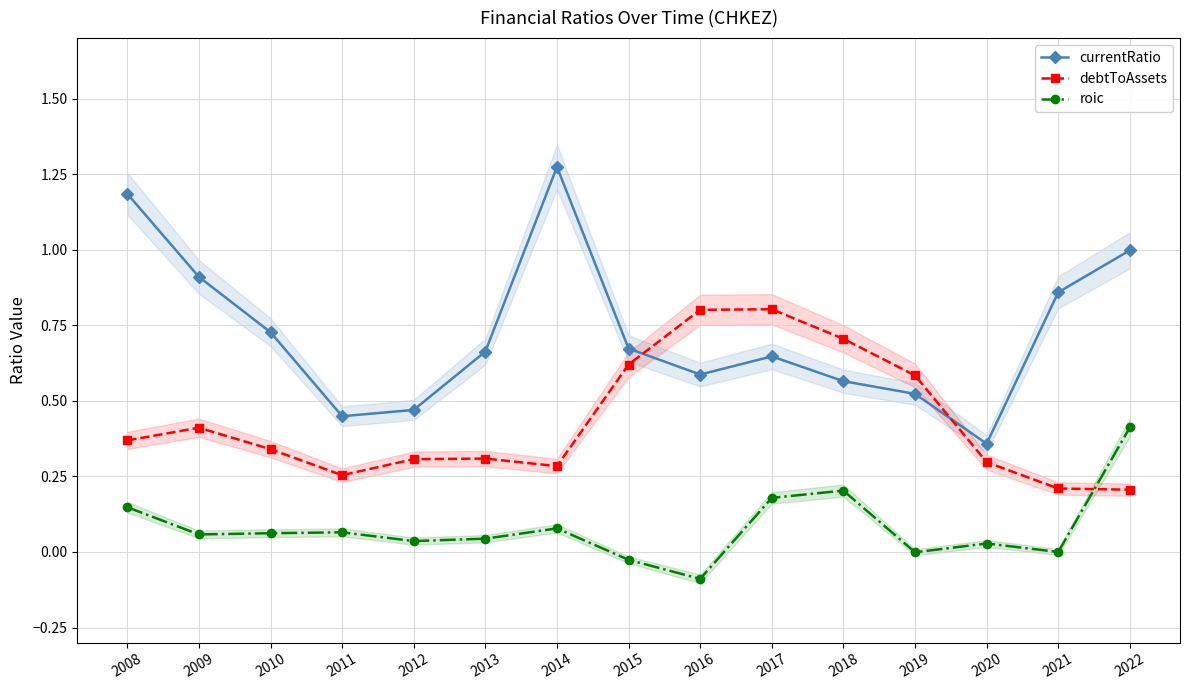

At which label is roic closest to 0?

2021